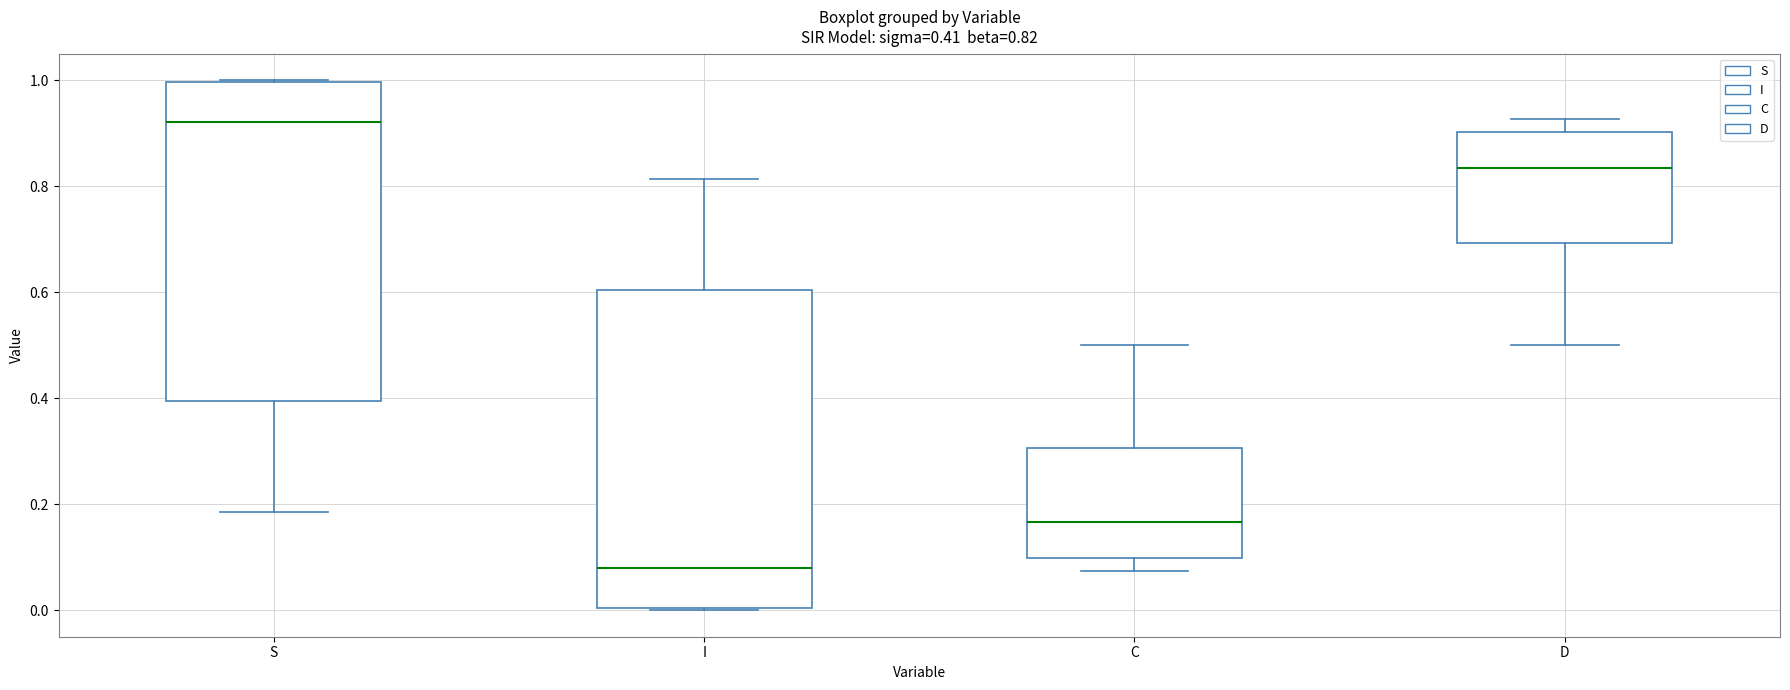

Which box has the highest median line?

S